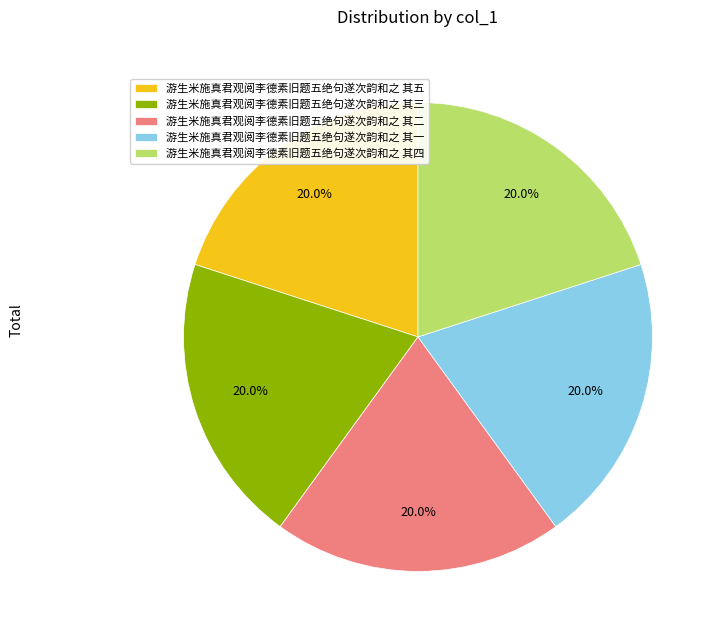

Is the sum of 游生米施真君观阅李德素旧题五绝句遂次韵和之 其三 and 游生米施真君观阅李德素旧题五绝句遂次韵和之 其一 greater than half?

No